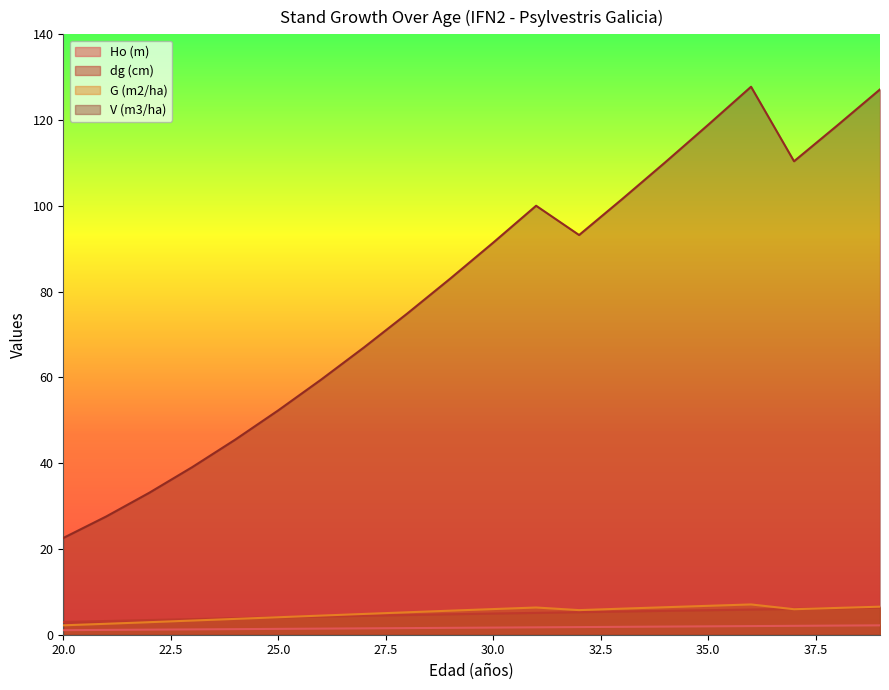

What is the value of the V (m3/ha) point at the 4th from the left?

39.1